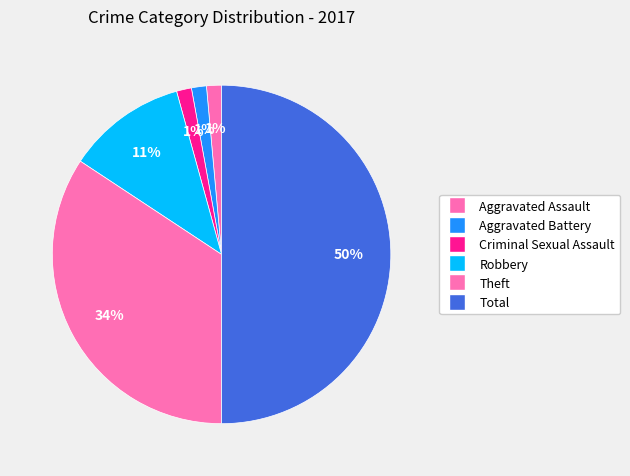

How many segments does this pie chart have?

6